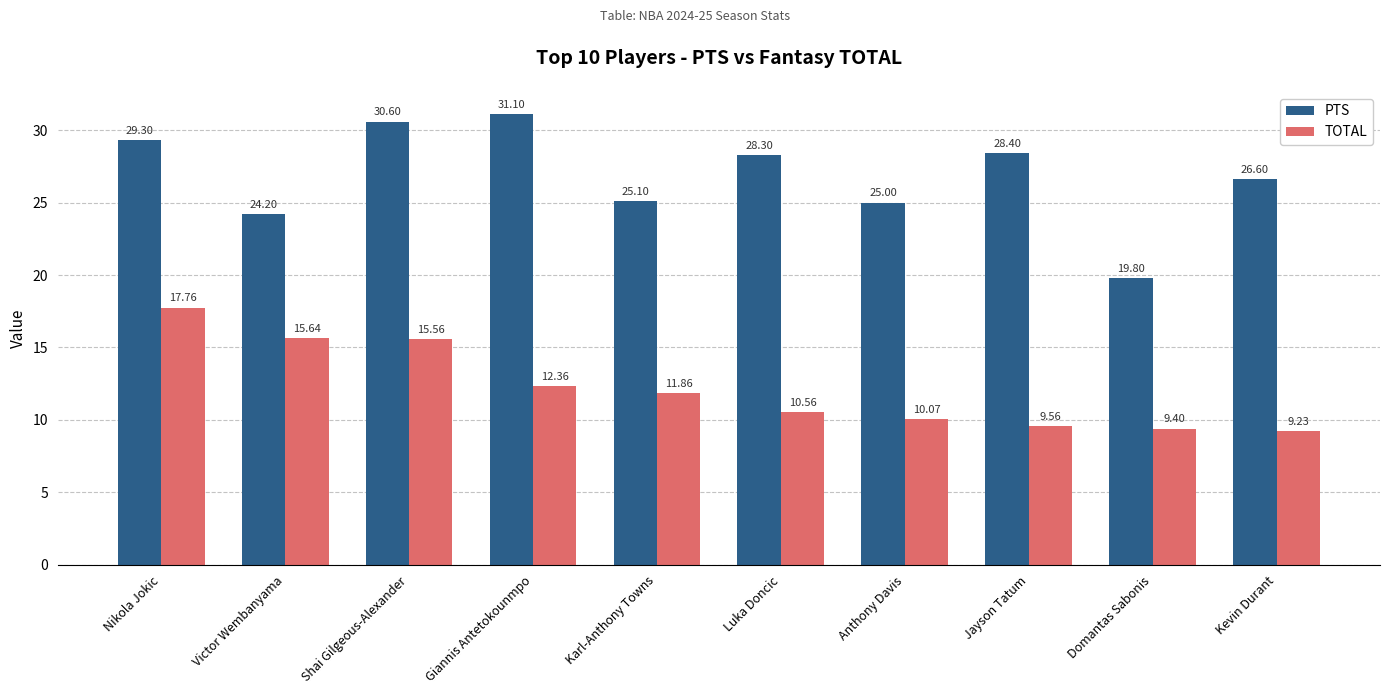

Reading right to left, extract all data points from this chart.

PTS: 26.6	19.8	28.4	25.0	28.3	25.1	31.1	30.6	24.2	29.3
TOTAL: 9.2	9.4	9.6	10.1	10.6	11.9	12.4	15.6	15.6	17.8